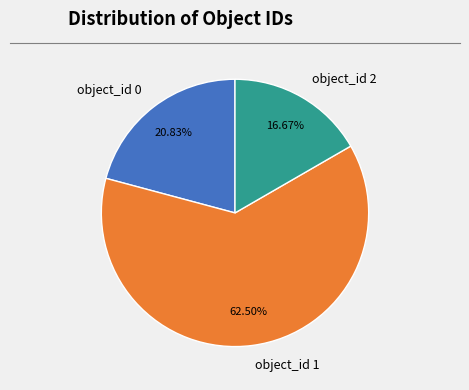

What percentage is the object_id 2 slice, to the nearest percent?

17%